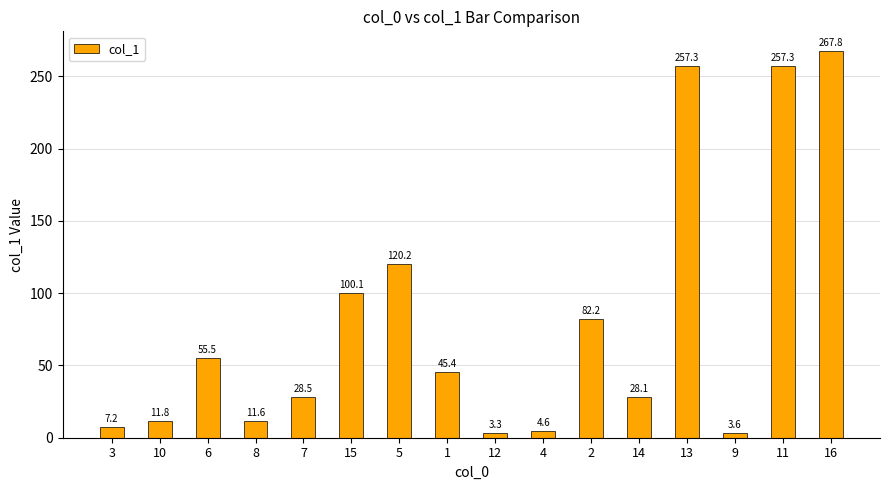

How many values exceed 45?

8